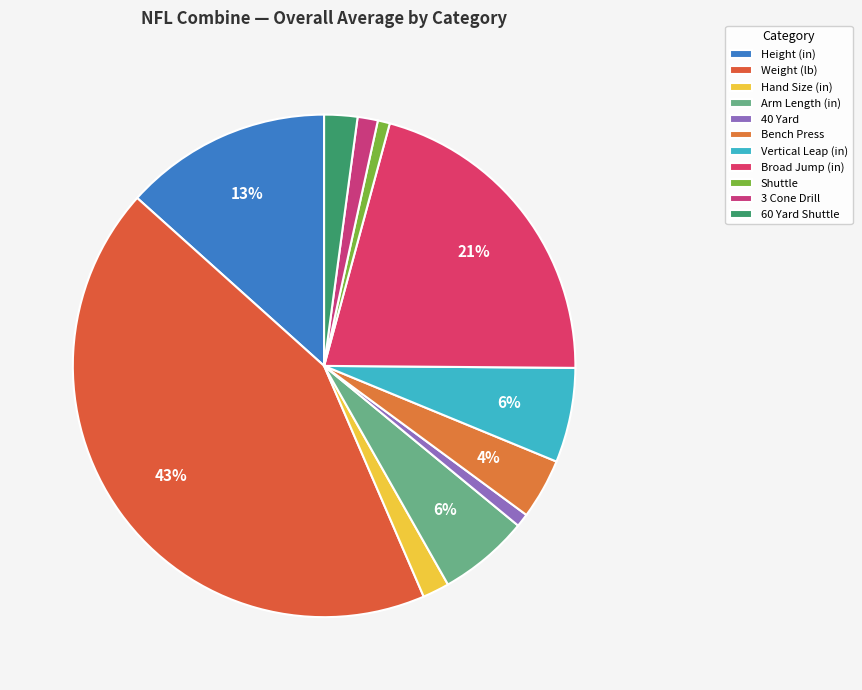

Does any single category account for the majority?

No